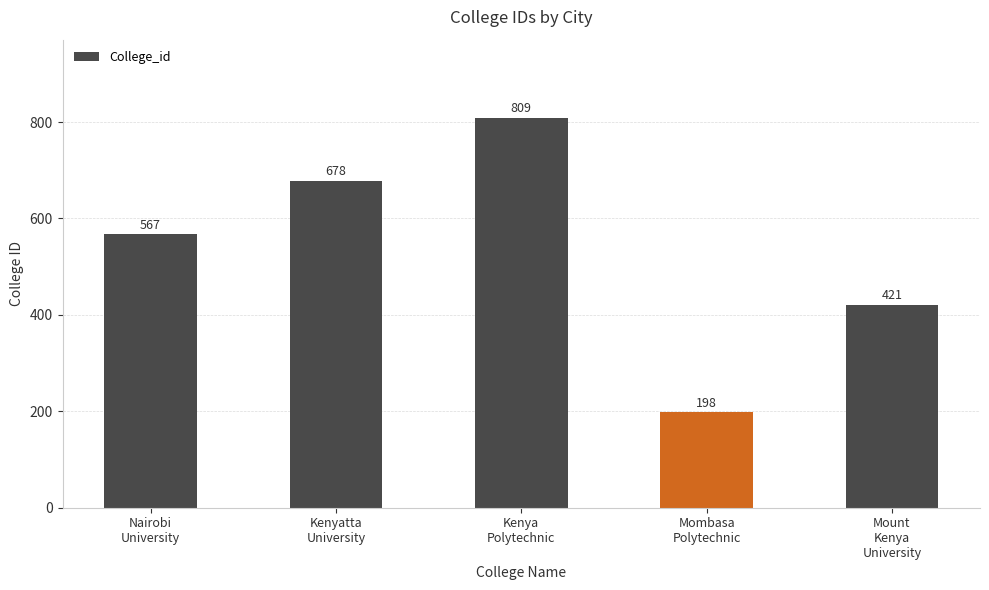

Which category has the lowest value across all series?

Mombasa
Polytechnic